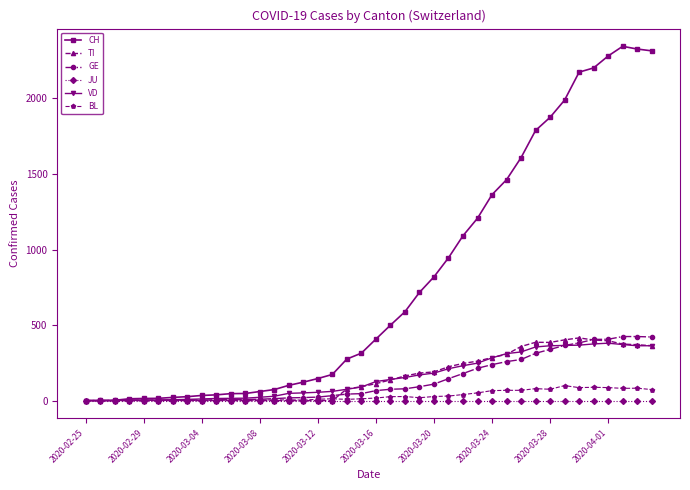

Which series has the largest total across all categories?

CH